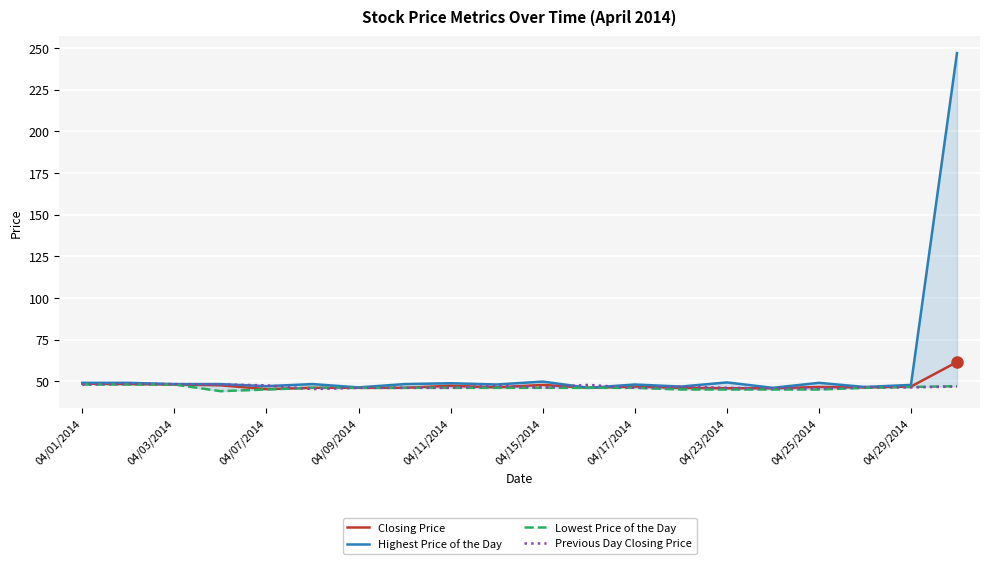

What is the value of the Lowest Price of the Day point at the 5th from the left?

45.0